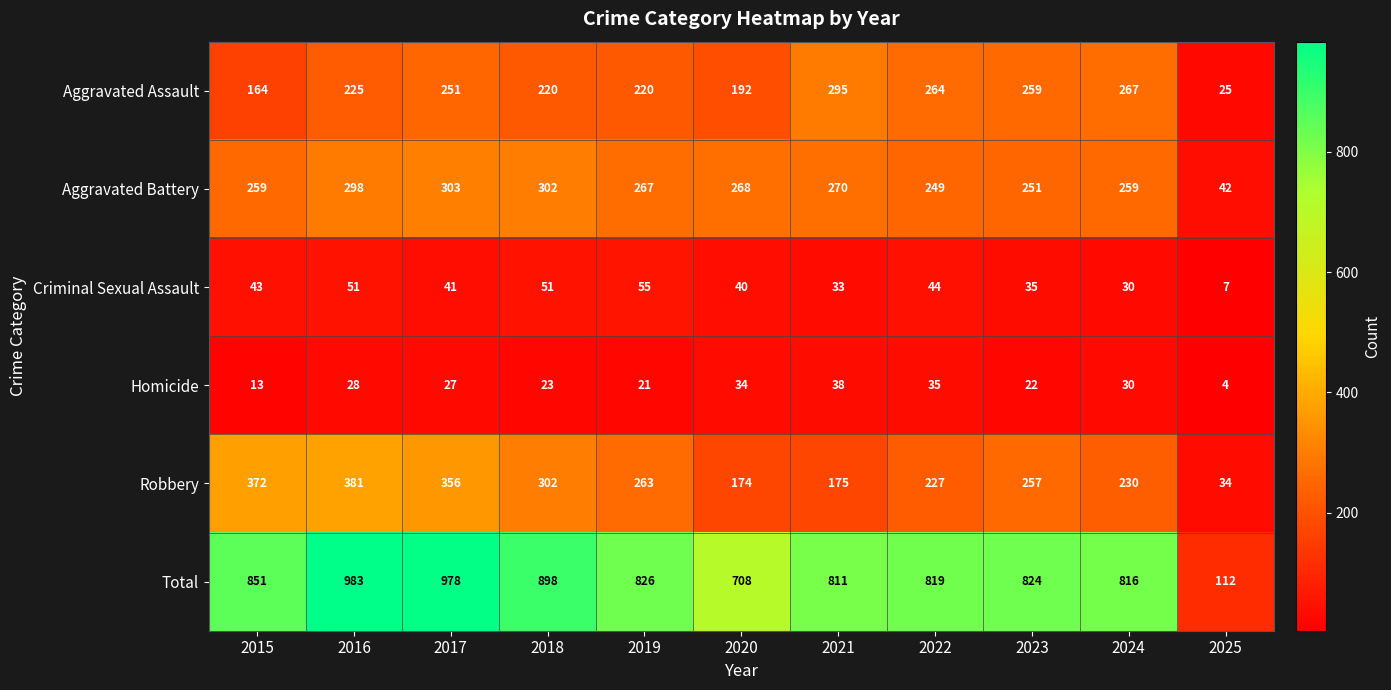

Rank the series by their maximum value, from lowest to highest.

Homicide, Criminal Sexual Assault, Aggravated Assault, Aggravated Battery, Robbery, Total